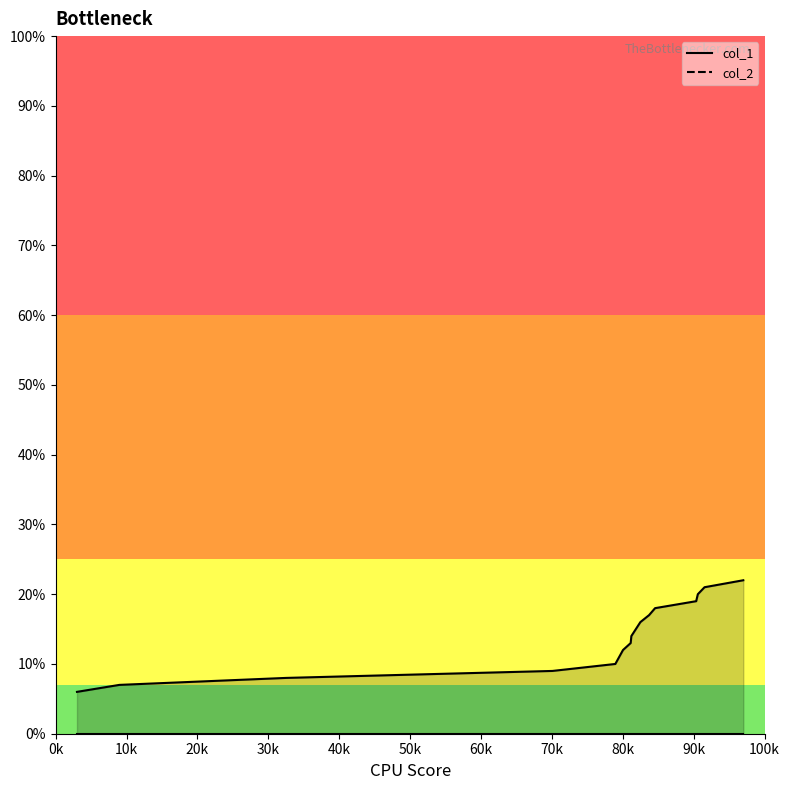

Which label corresponds to the smallest value in the chart?

0k